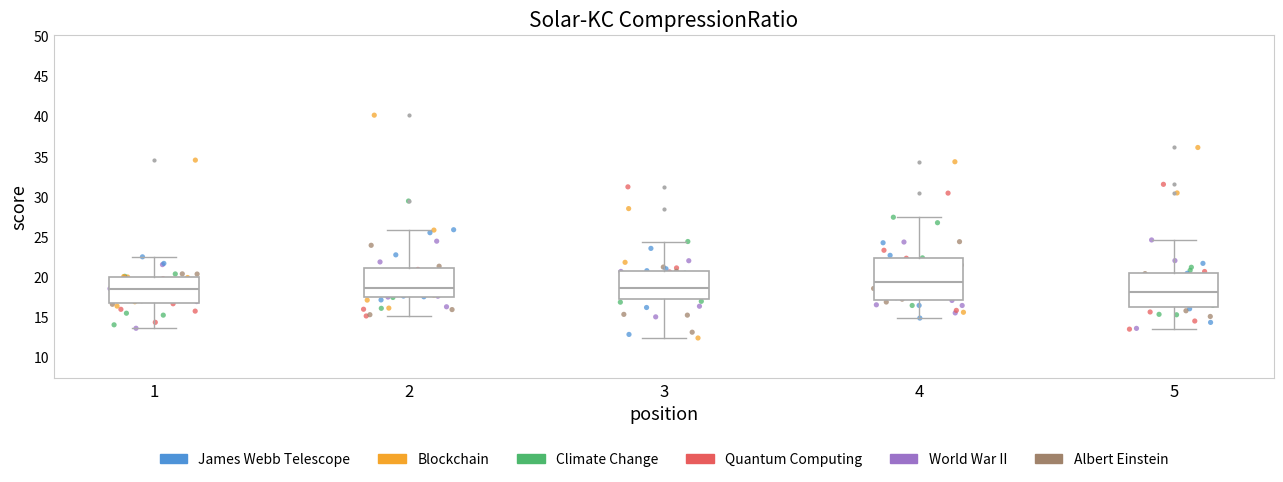

Comparing the boxes themselves (not the whiskers), which one is the tallest?

4